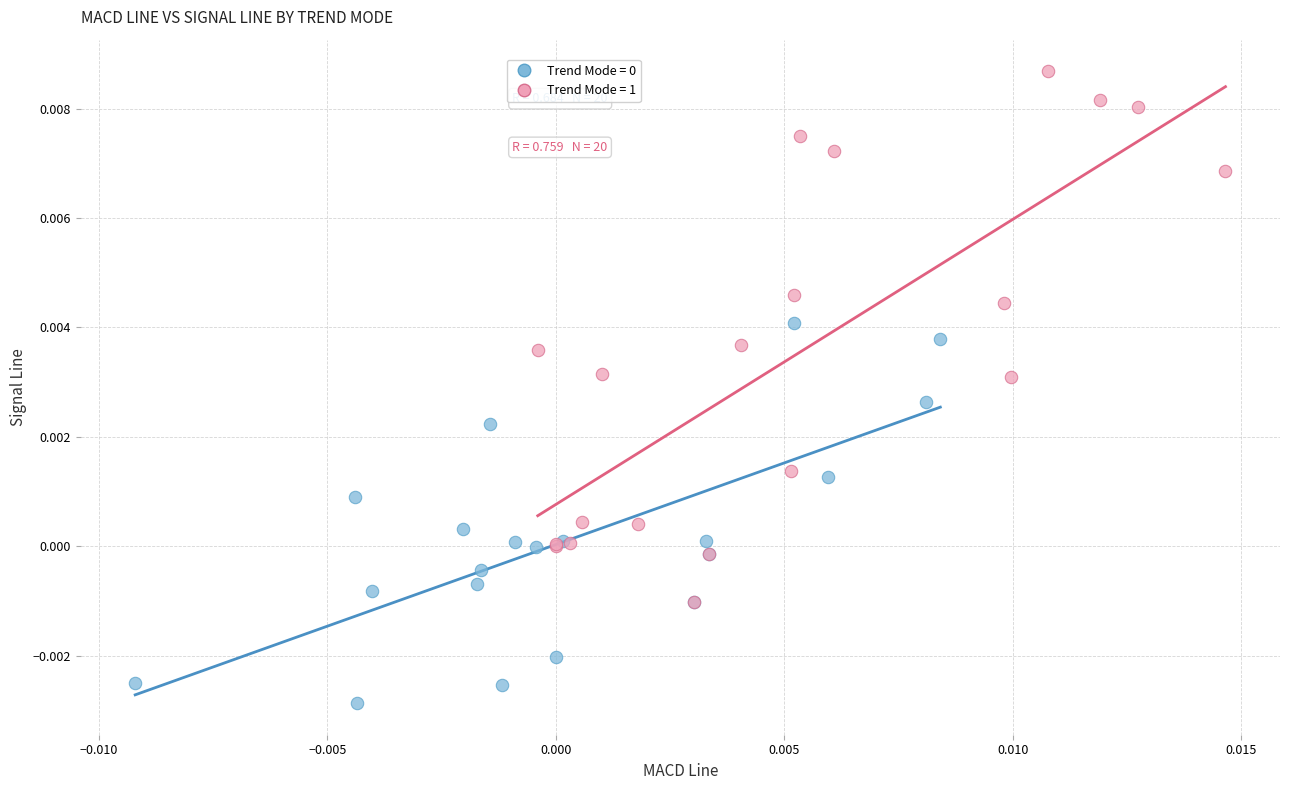

Which series contains the highest Y value?

Trend Mode = 1